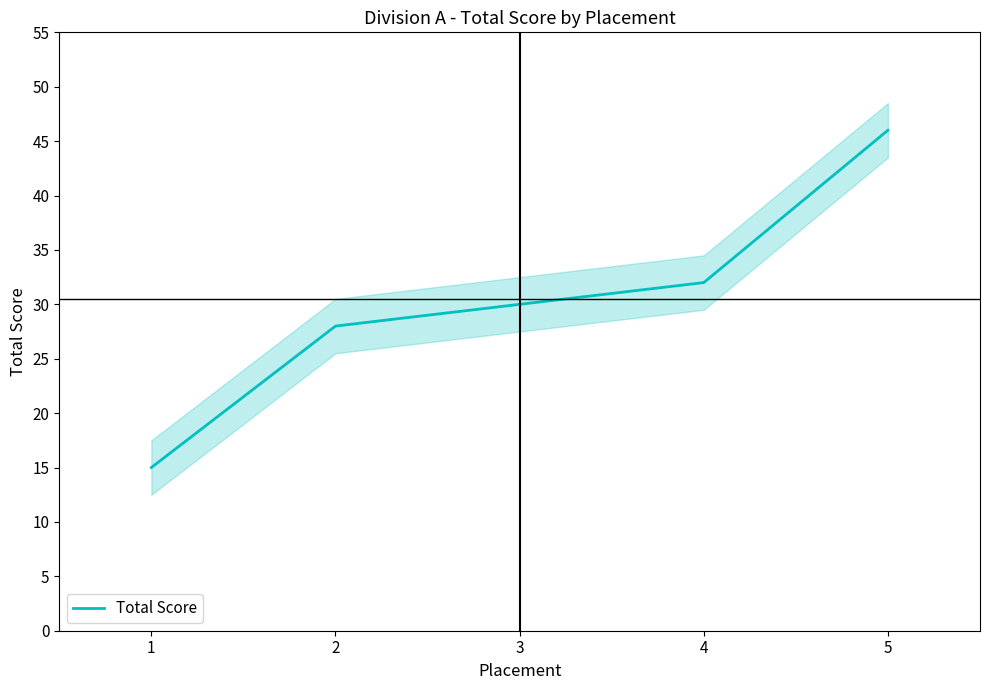

At which label is the value closest to 30?

3